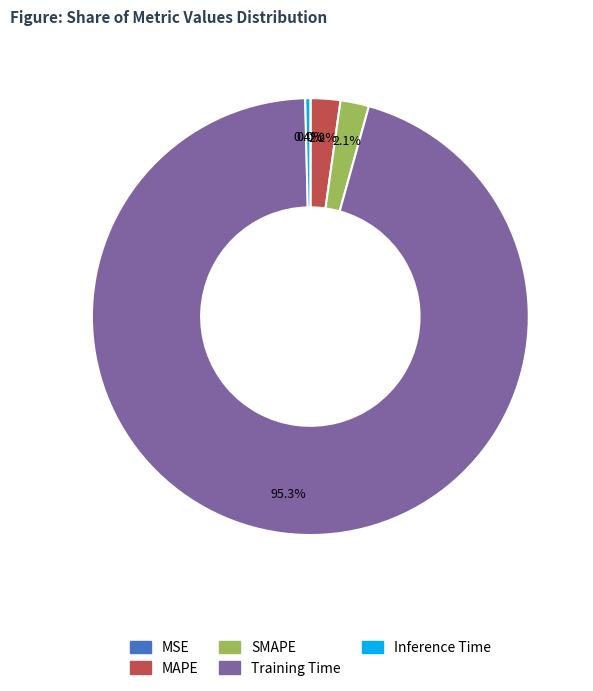

Which slice is the largest?

Training Time